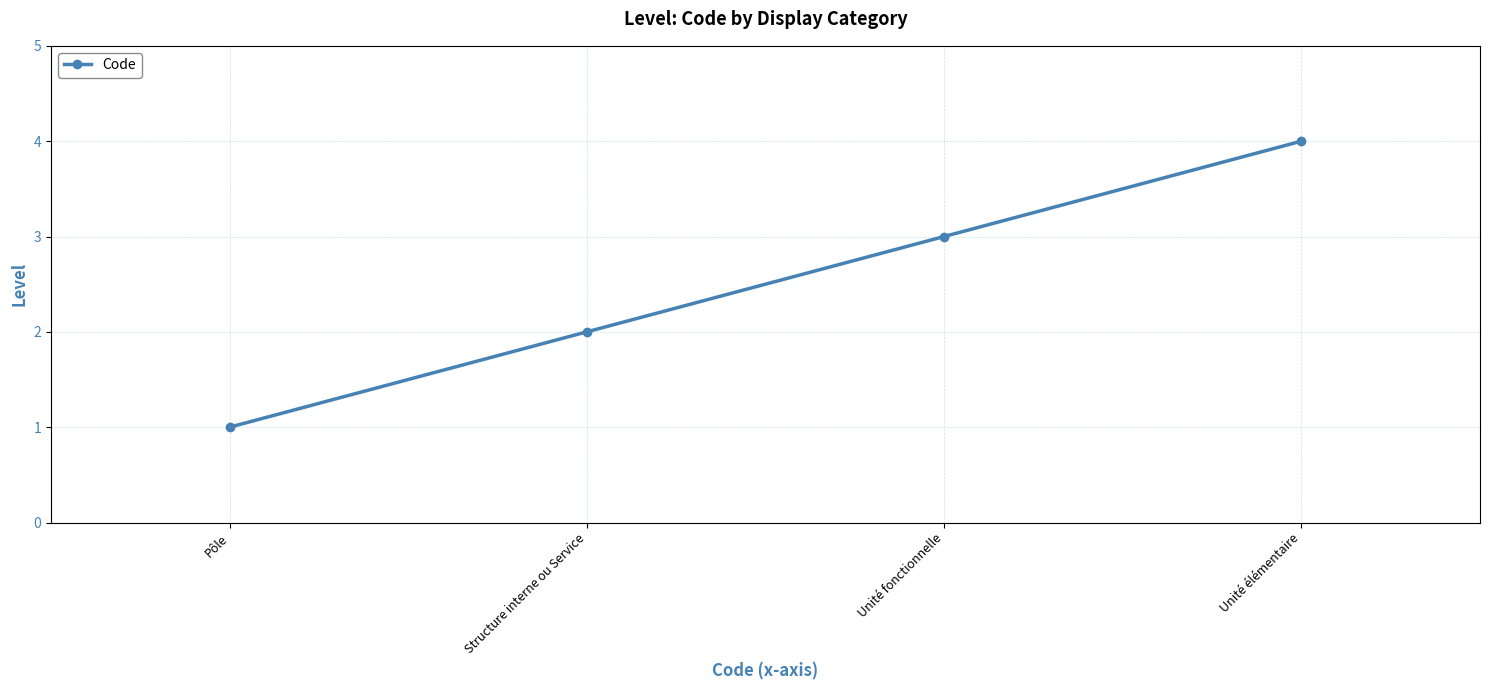

Which category has the highest value across all series?

Unité élémentaire